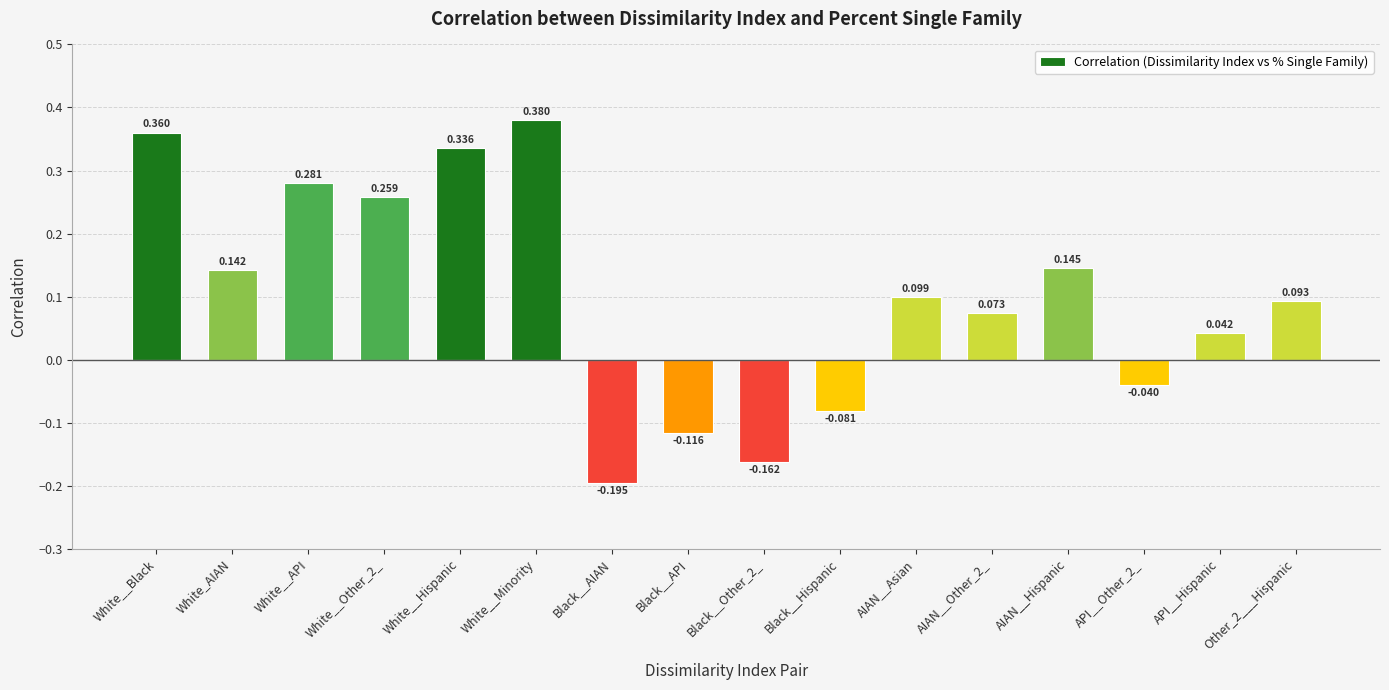

What is the label of the 1st bar from the left?

White__Black